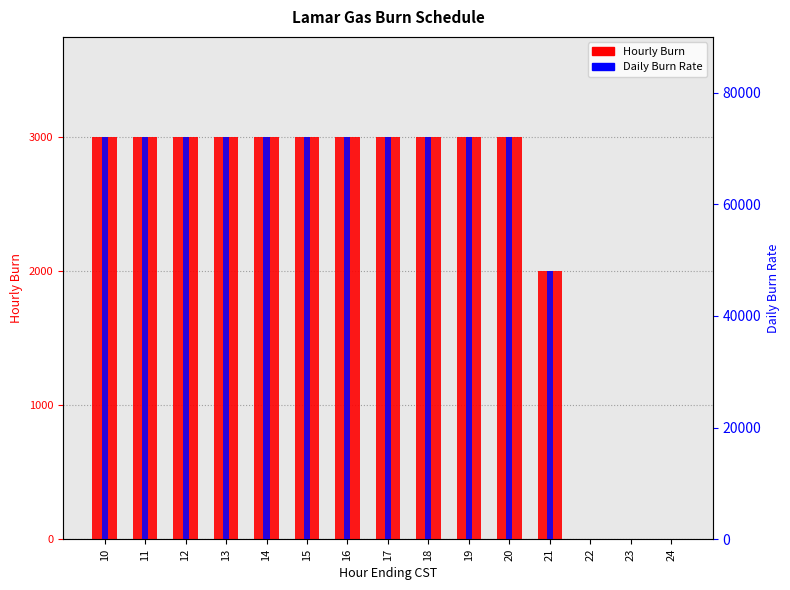

What is the total value across all series at 11?

75000